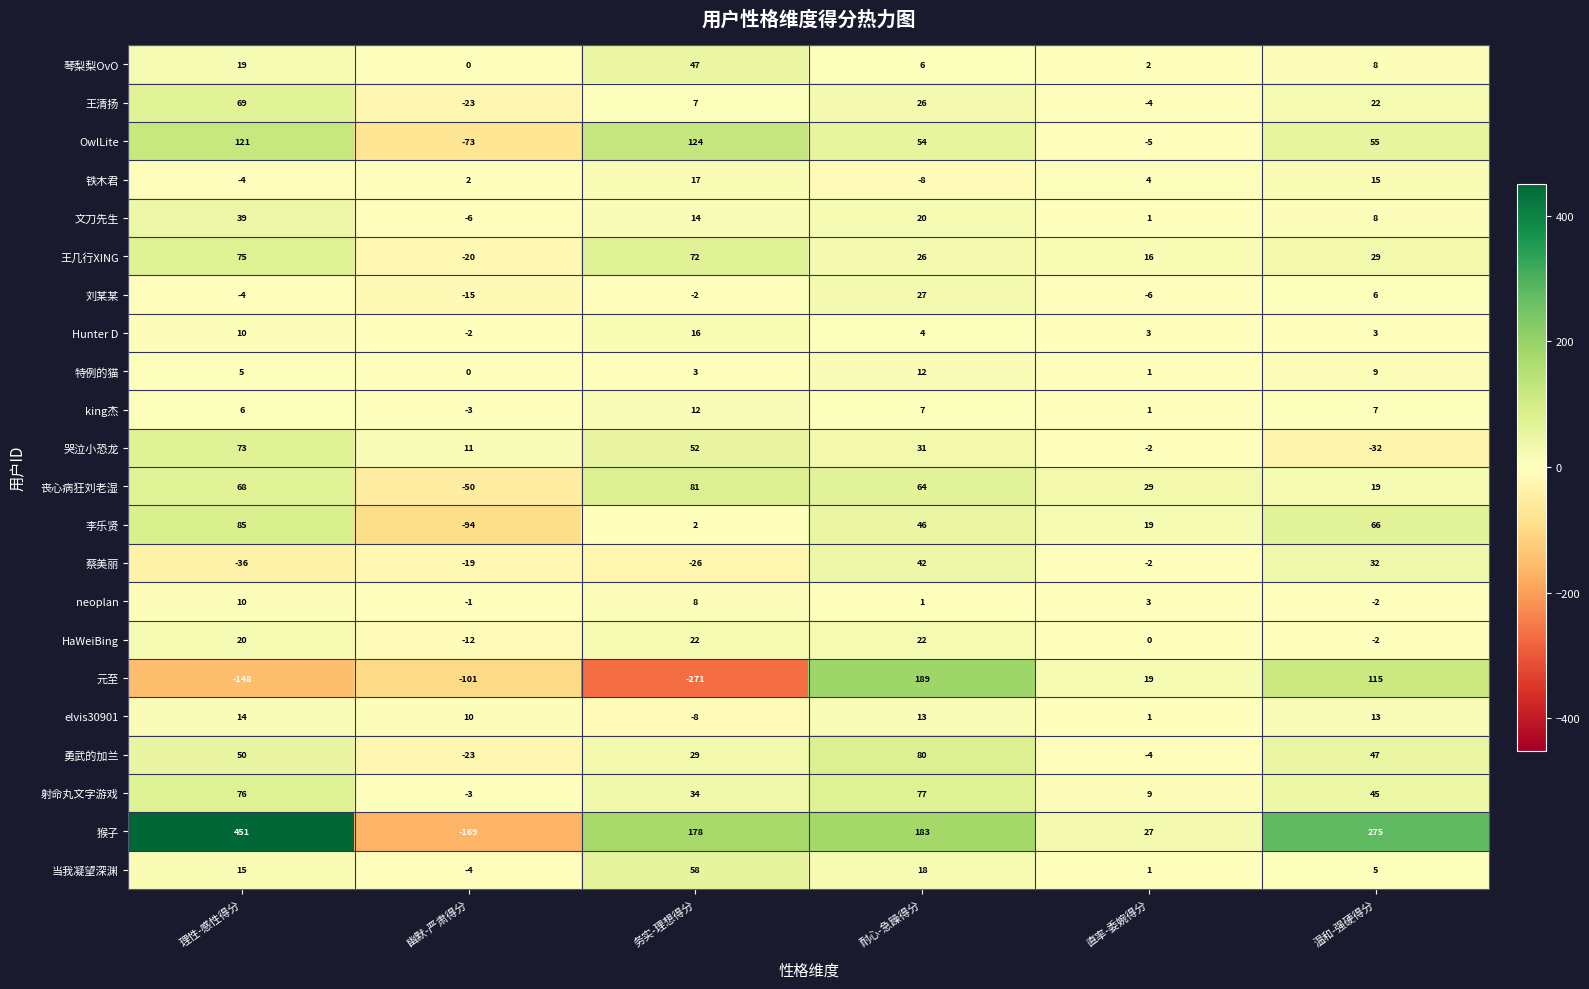

What is the difference between the highest and lowest values at 幽默-严肃得分?

180